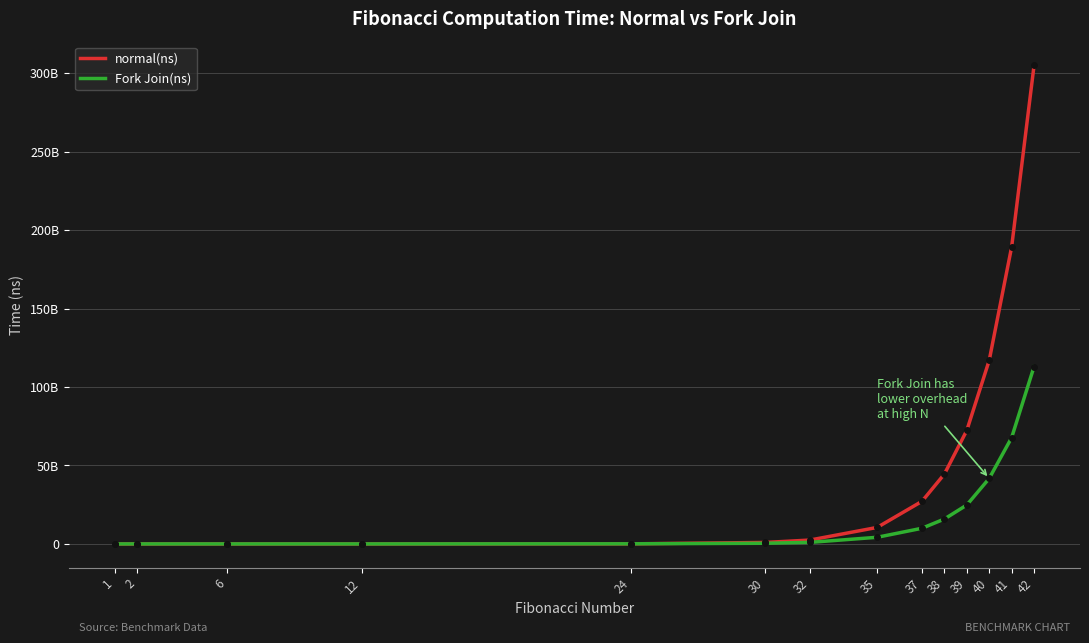

Does the chart display data point markers on the line(s)?

No